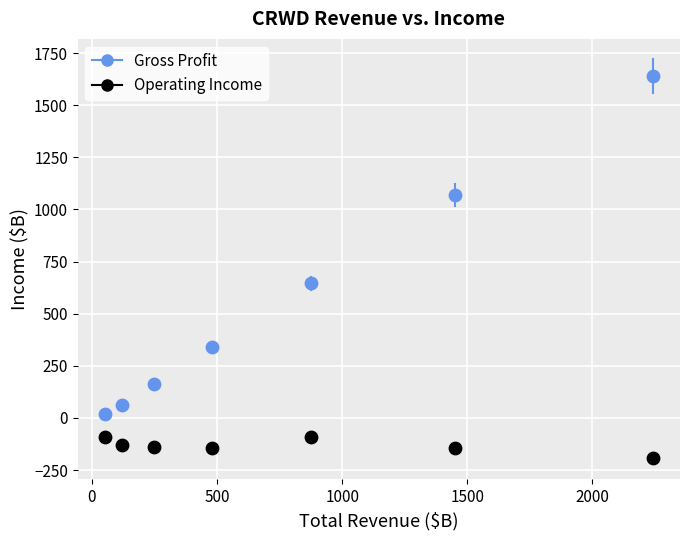

Which series reaches the maximum Y coordinate?

Gross Profit